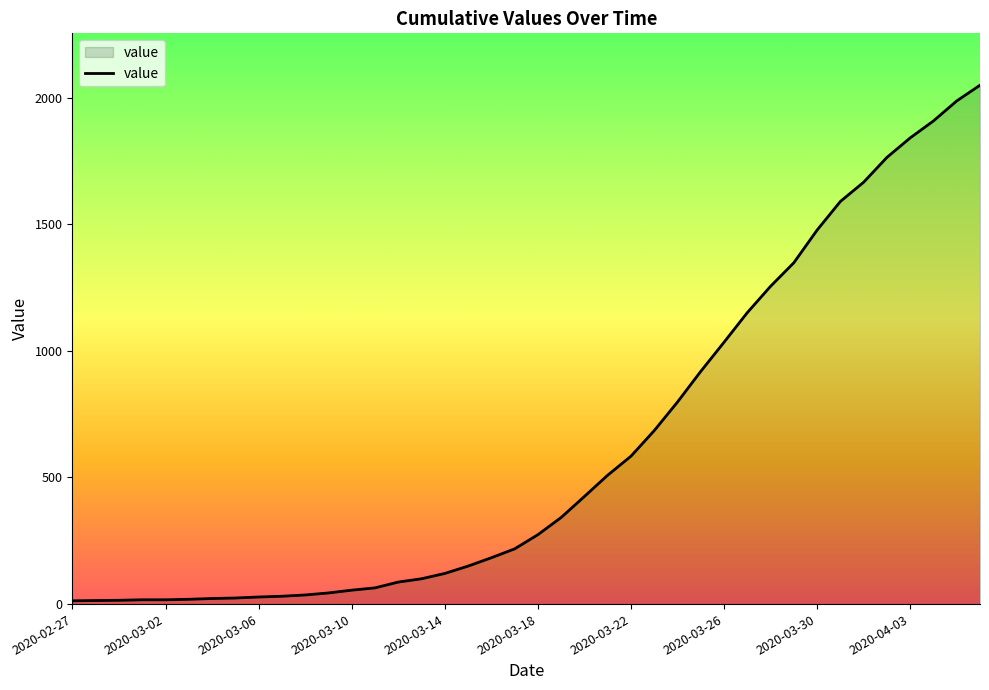

What is the difference between the maximum and minimum values?

2036